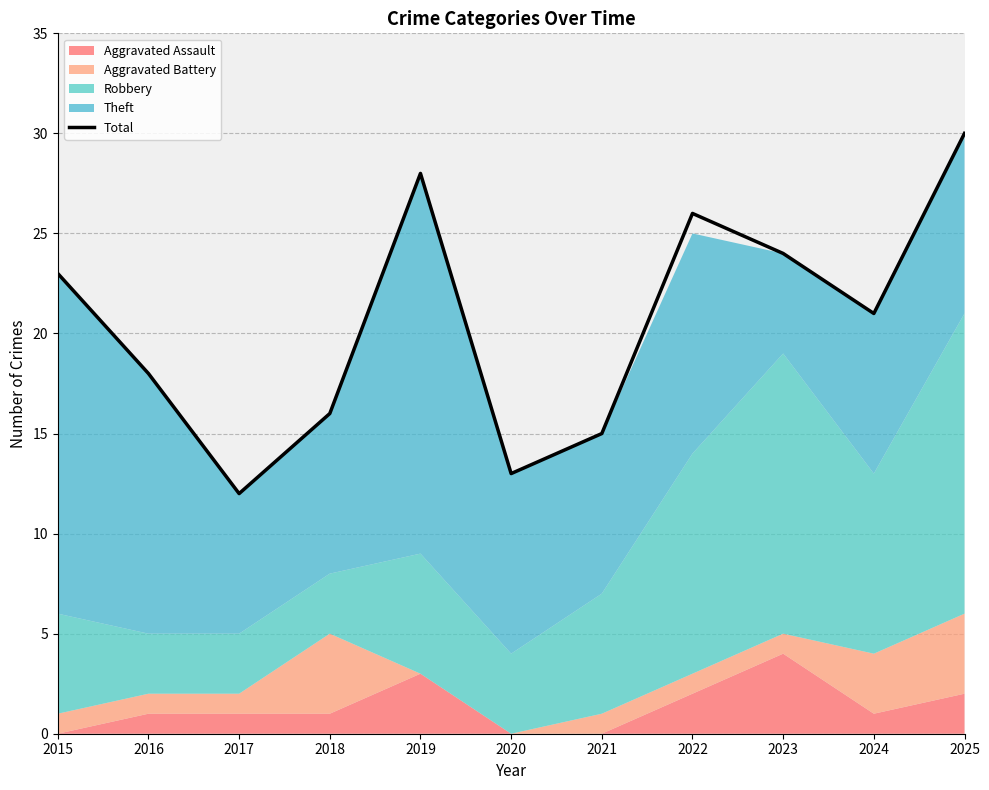

Reading right to left, list all the values displayed in this chart.

2025=30	2024=21	2023=24	2022=26	2021=15	2020=13	2019=28	2018=16	2017=12	2016=18	2015=23